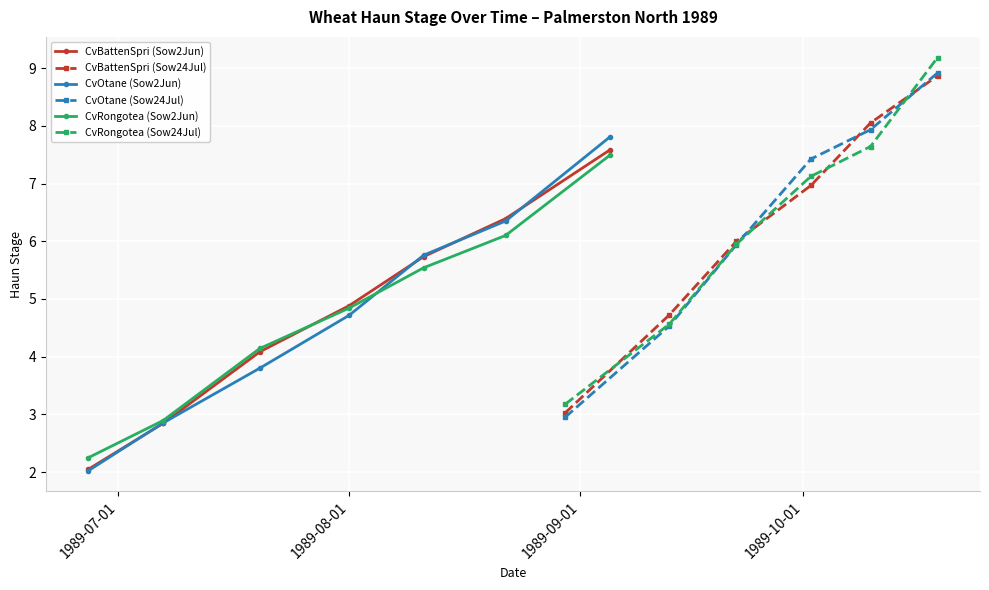

At 8, list the series in order from largest to smallest.

CvBattenSpri, CvRongotea, CvOtane